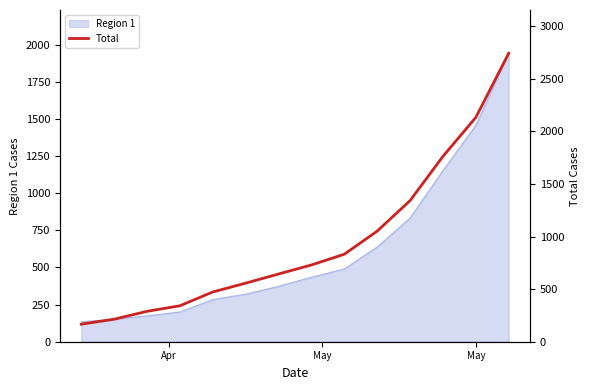

What is the highest value of the Region 1 series?

1942